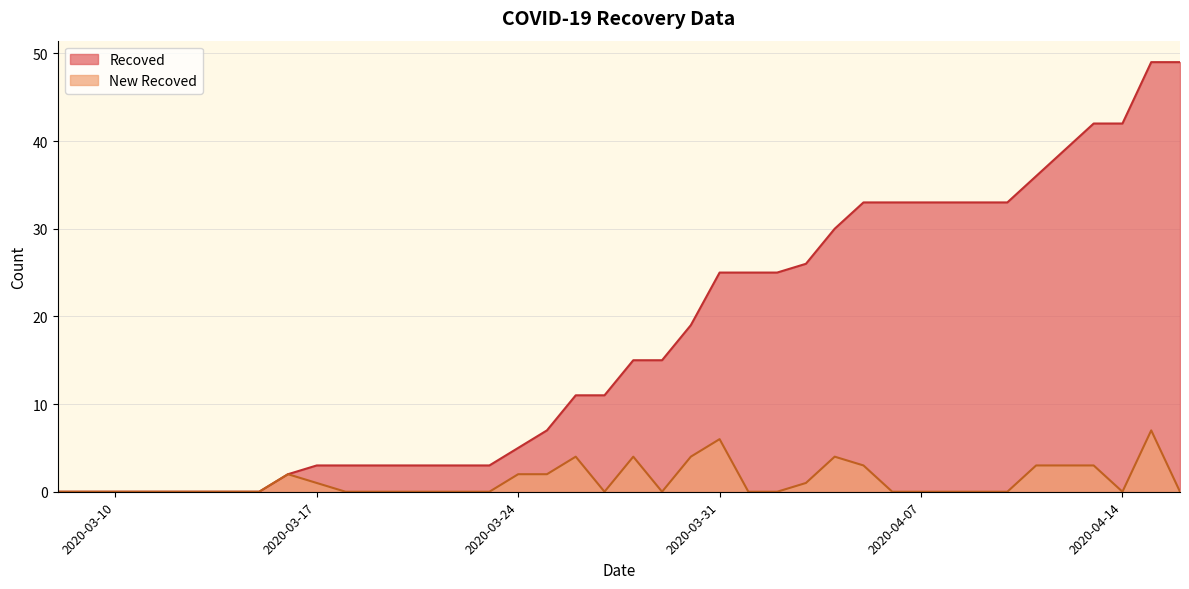

At which category does the chart reach its peak across all series?

2020-04-15